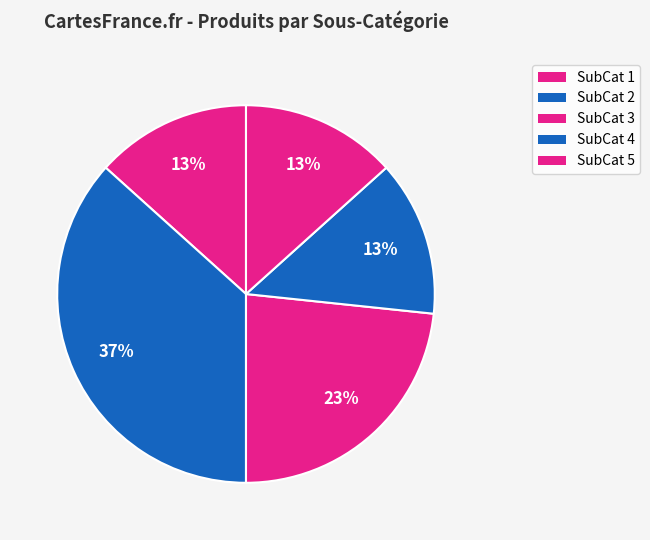

Rank the categories by value from lowest to highest.

5, 1, 4, 3, 2